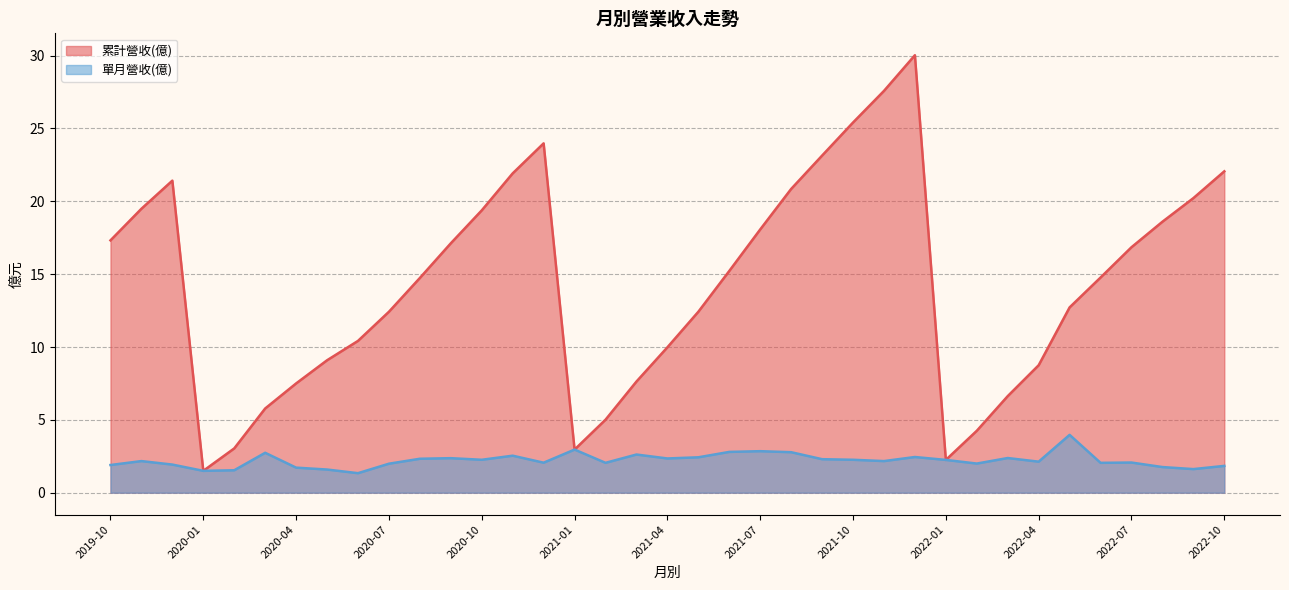

What is the difference between the 單月營收(億) values at 2020-06 and 2021-01?

1.6